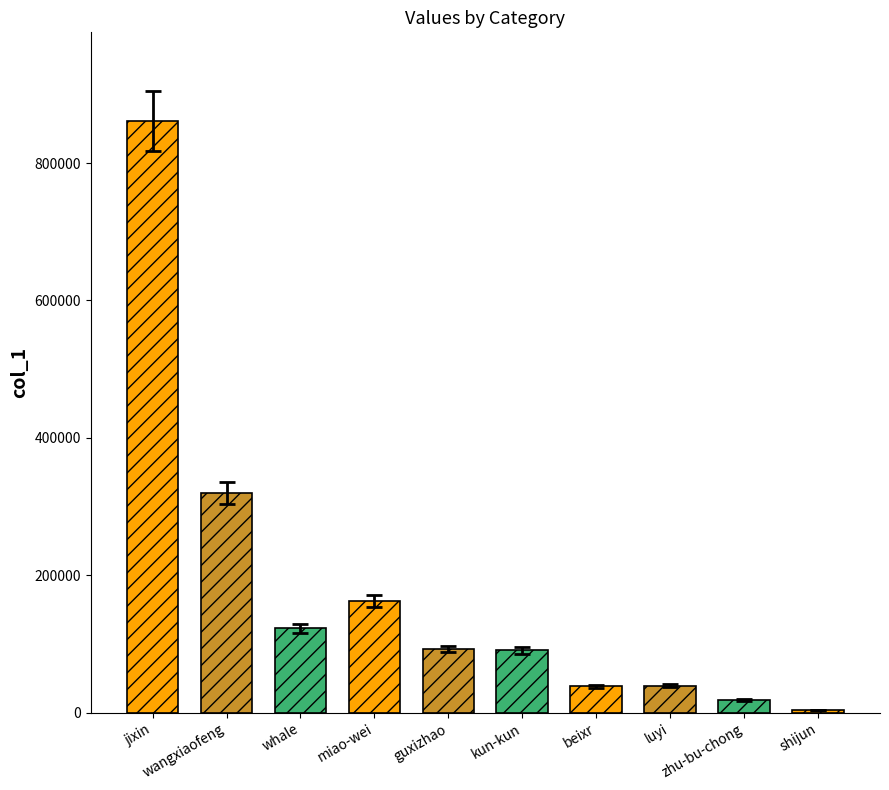

What is the label of the 2nd bar from the right?

zhu-bu-chong